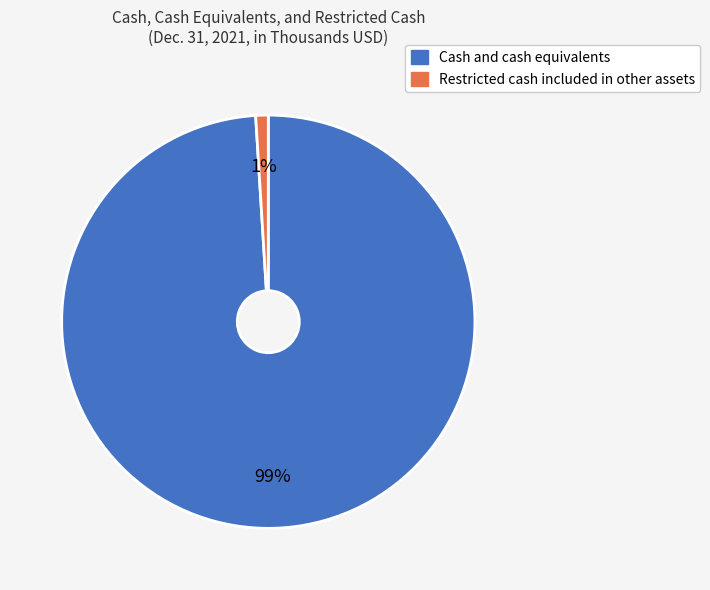

Which slice is the largest?

Cash and cash equivalents